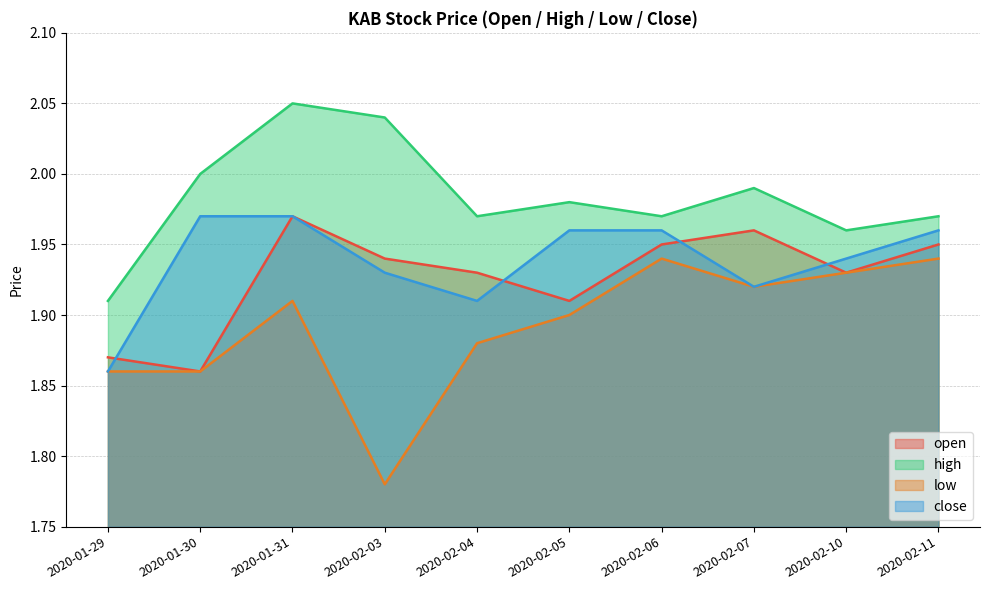

Which series changed the most between 2020-01-29 and 2020-02-11?

close